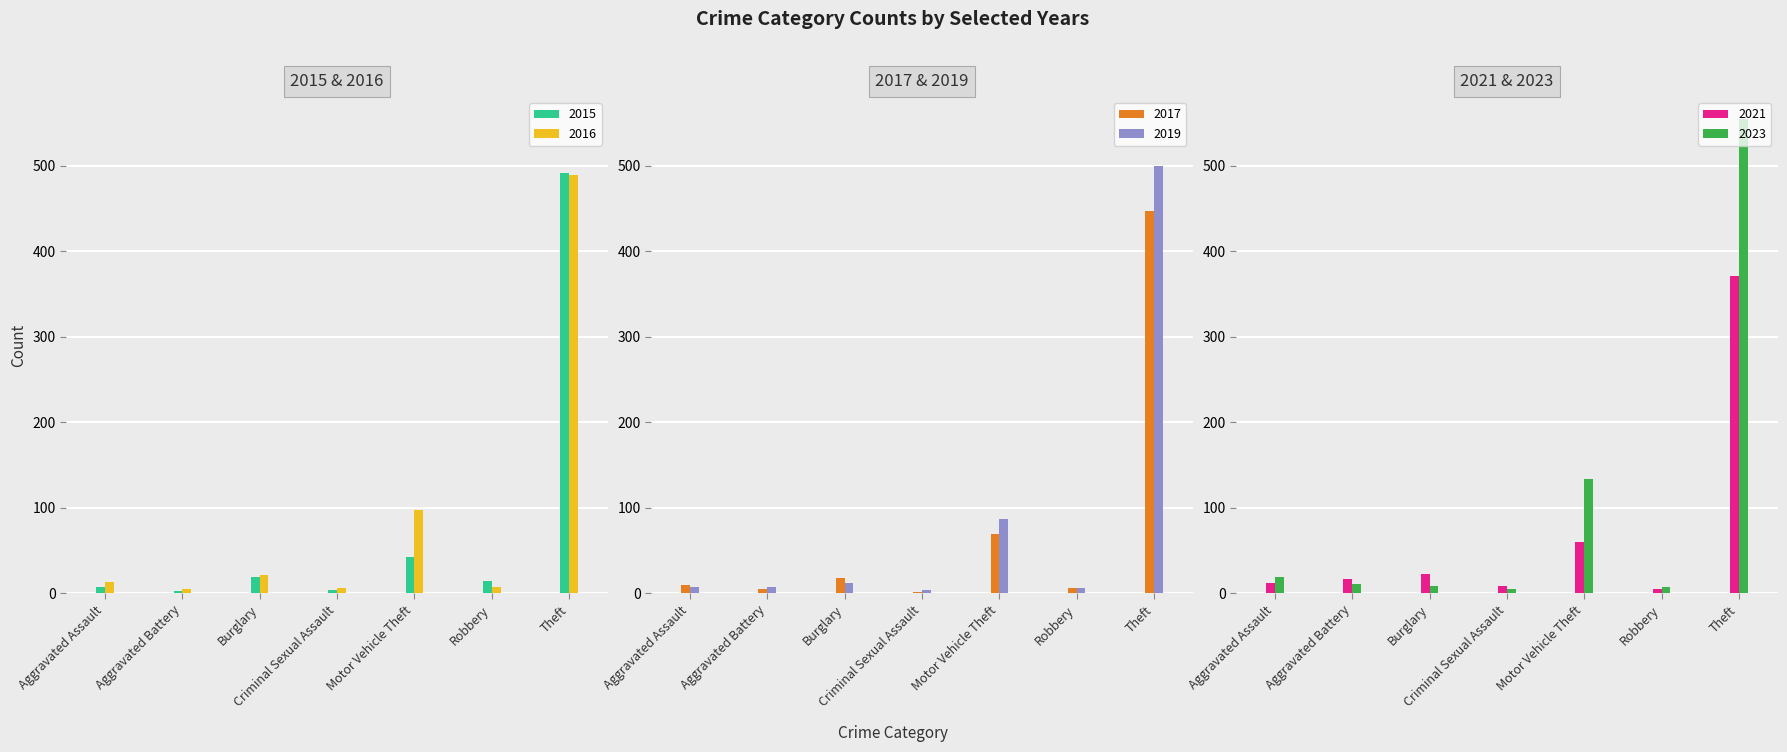

What is the sum of all 2023 values?

739